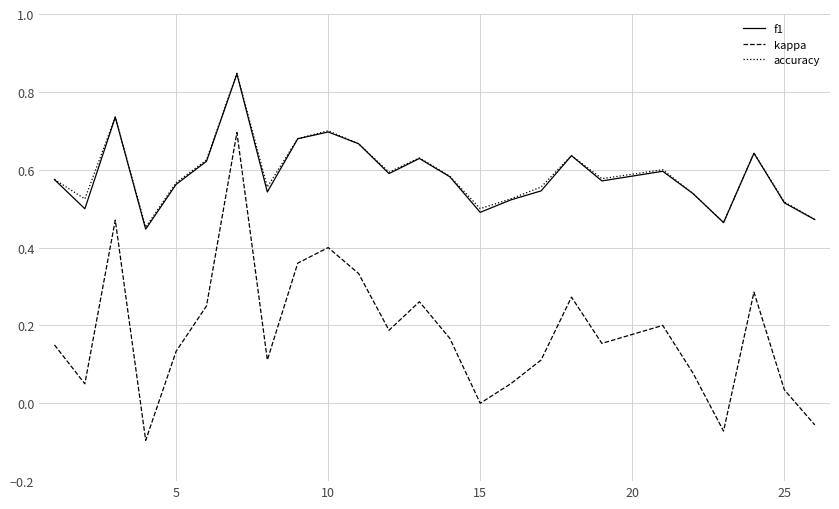

What is the sum of all accuracy values?

14.8